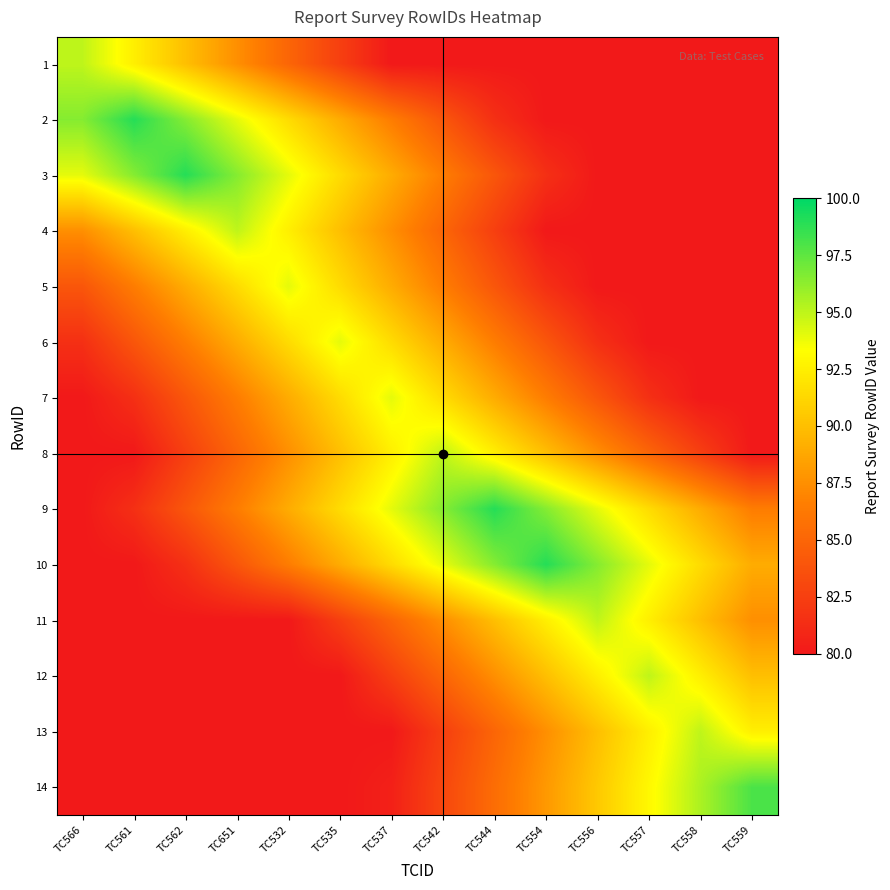

Rank the series by their maximum value, from highest to lowest.

2, 3, 9, 10, 14, 1, 4, 8, 11, 12, 13, 5, 6, 7